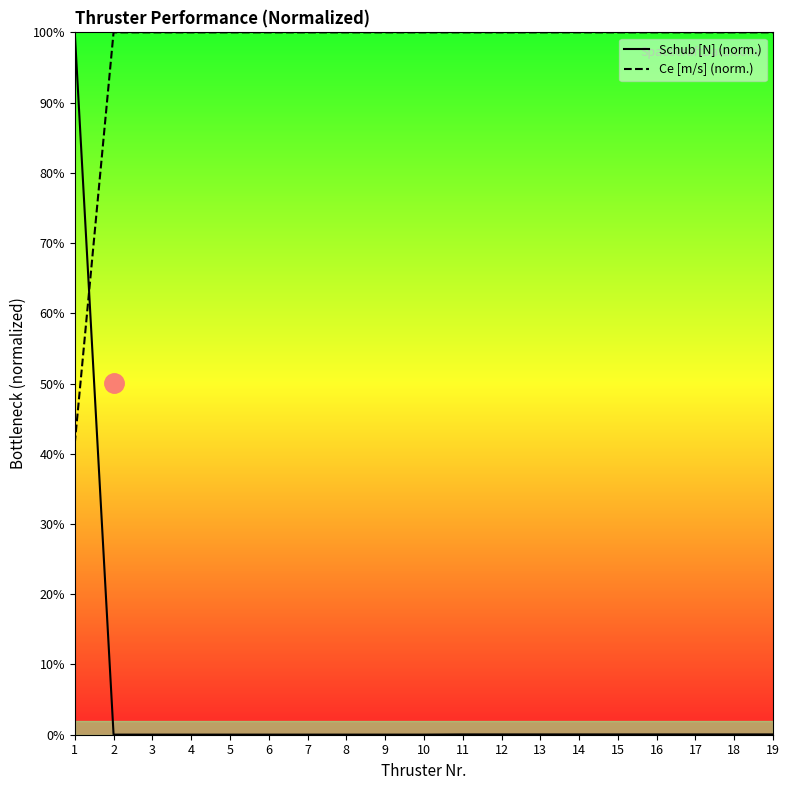

At how many categories does at least one series exceed 67?

19